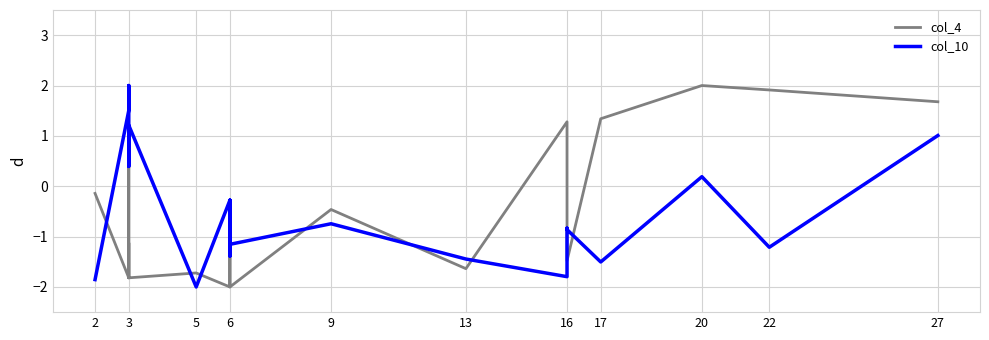

List the series in order of their overall mean, highest first.

col_10, col_4